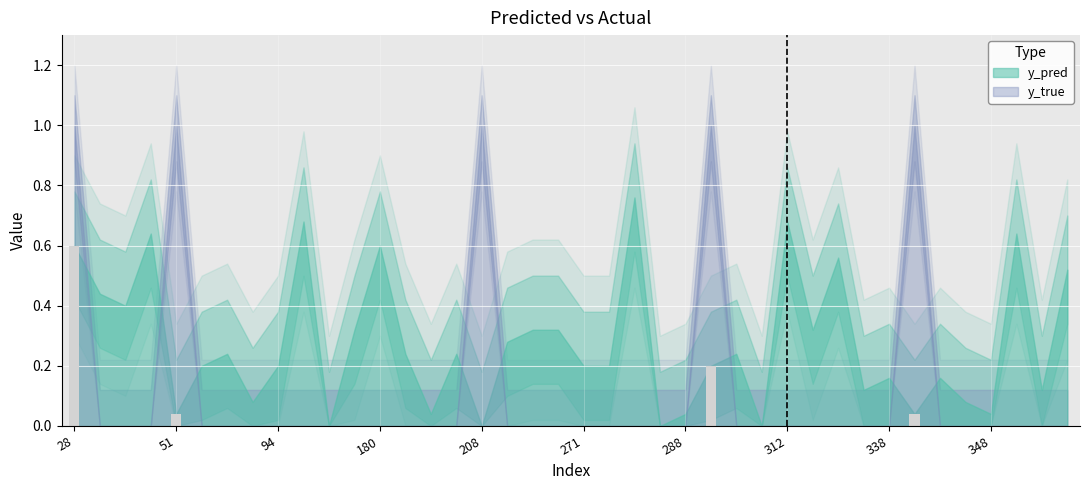

What is the sum of all values?

0.9